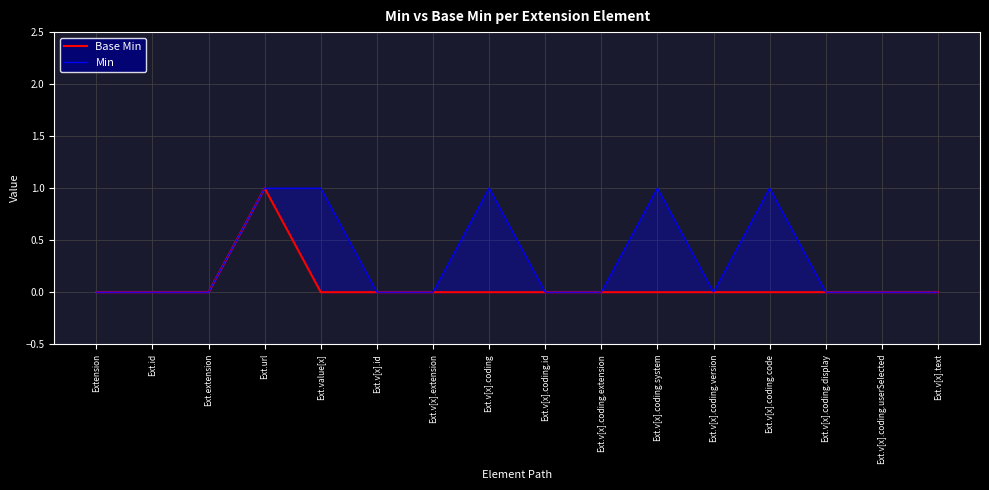

What is the difference between the maximum and minimum values in the Min series?

1